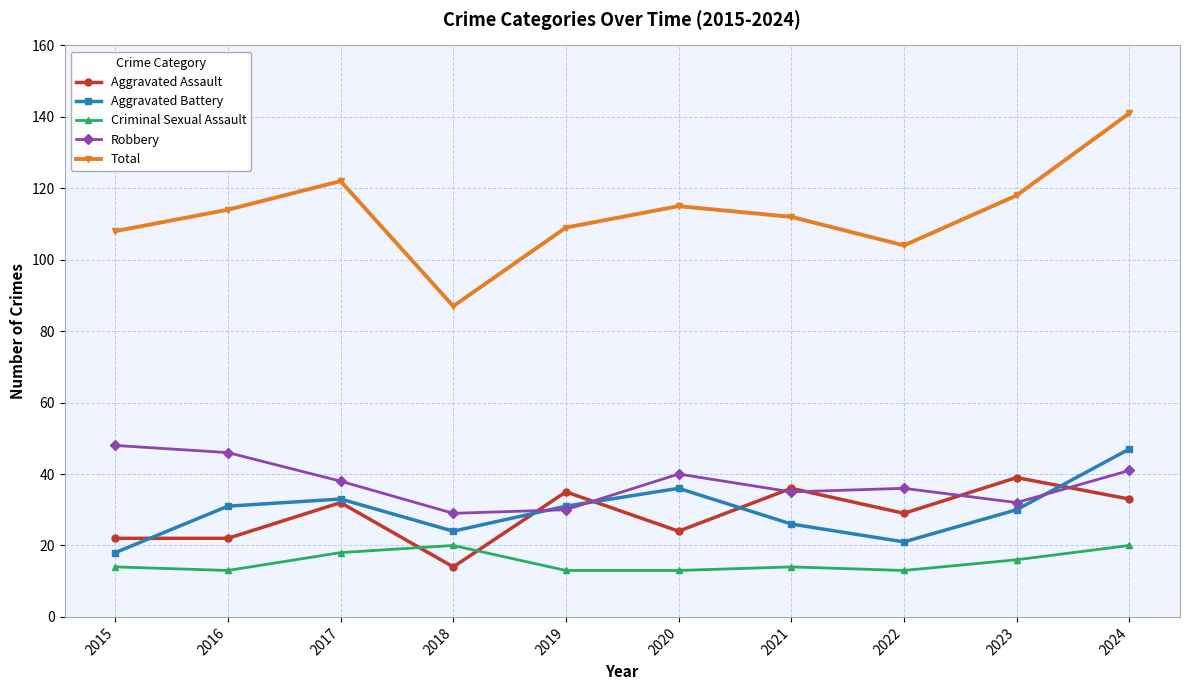

True or false: Total and Aggravated Battery cross at least once.

False